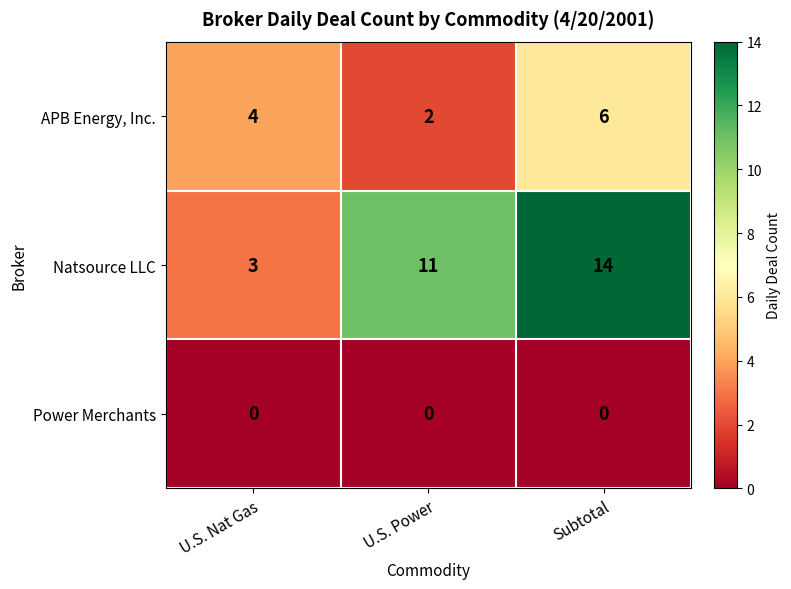

Rank the series at U.S. Power from lowest to highest value.

Power Merchants, APB Energy, Inc., Natsource LLC